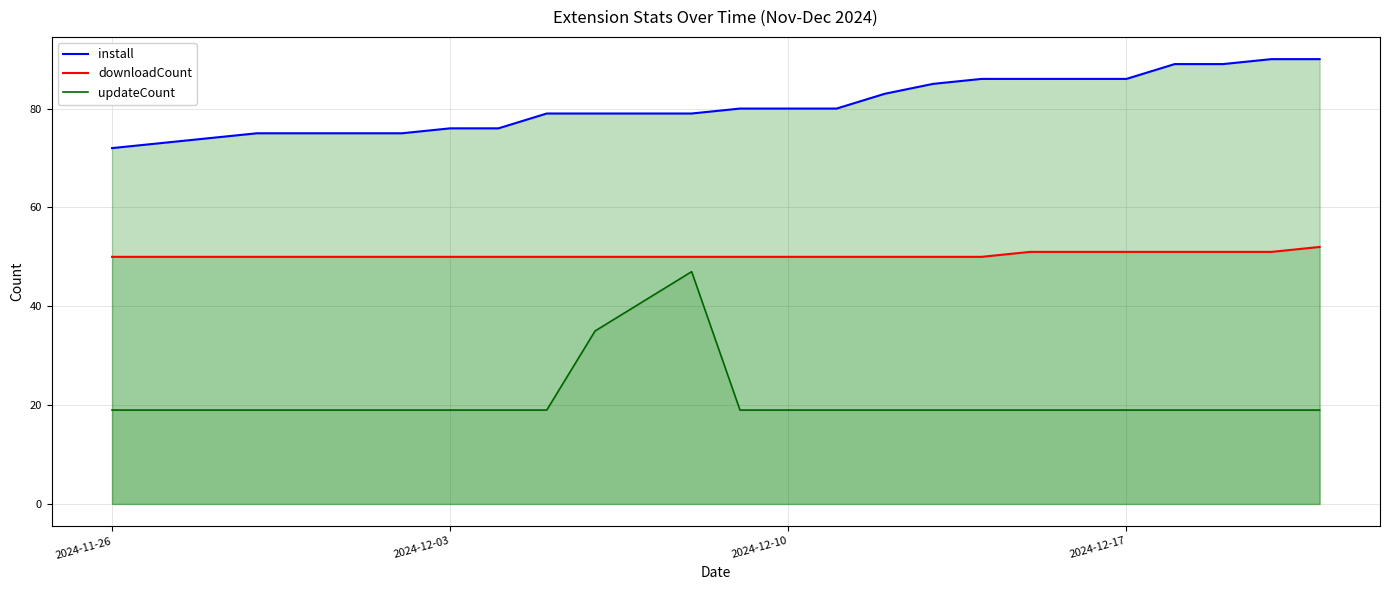

Reading right to left, list all the values displayed in this chart.

install: 90	90	89	89	86	86	86	86	85	83	80	80	80	79	79	79	79	76	76	75	75	75	75	74	73	72
downloadCount: 52	51	51	51	51	51	51	50	50	50	50	50	50	50	50	50	50	50	50	50	50	50	50	50	50	50
updateCount: 19	19	19	19	19	19	19	19	19	19	19	19	19	47	41	35	19	19	19	19	19	19	19	19	19	19